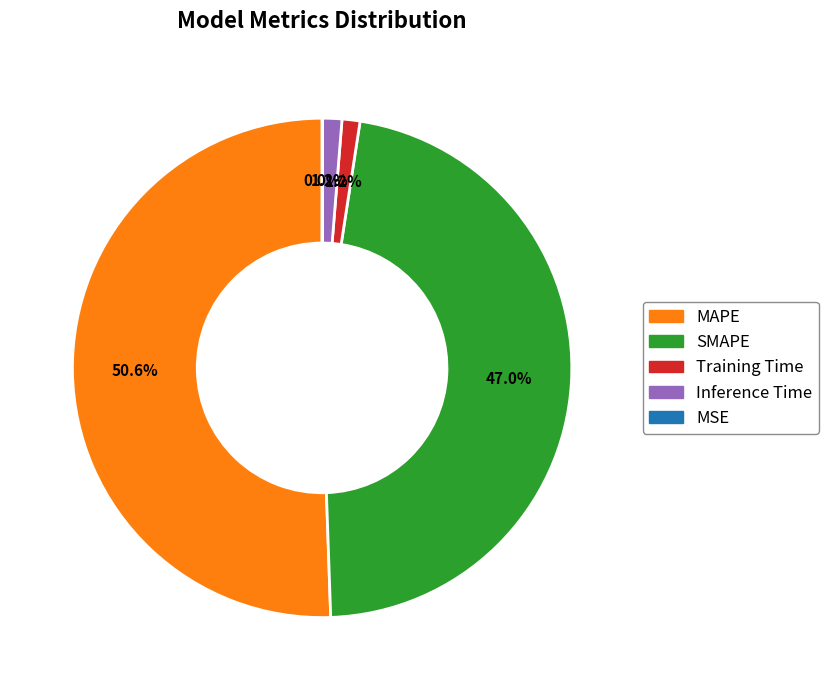

What is the largest slice in the pie chart?

MAPE